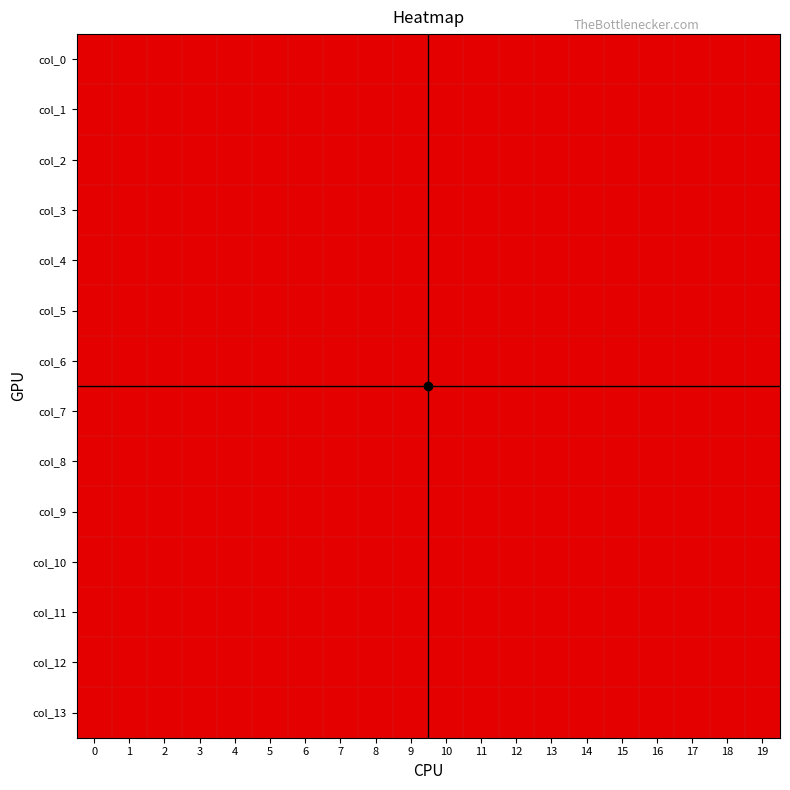

At which category is the sum across all series the highest?

5